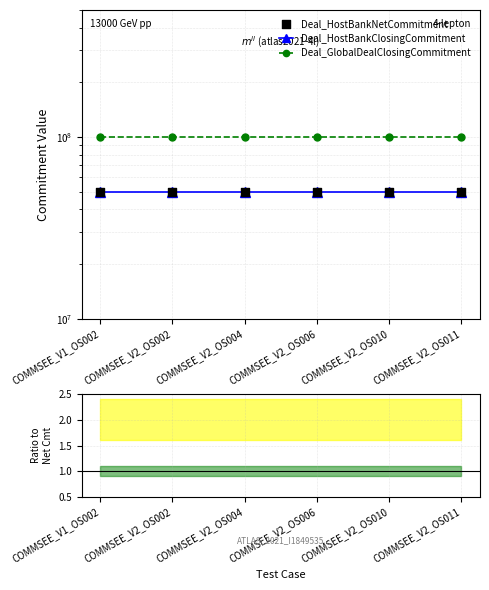

Which series contains the lowest Y value?

Deal_HostBankClosingCommitment